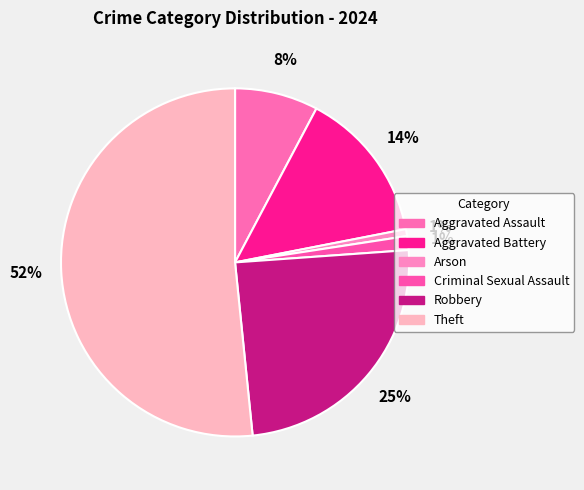

Which category has the biggest portion of the pie?

Theft